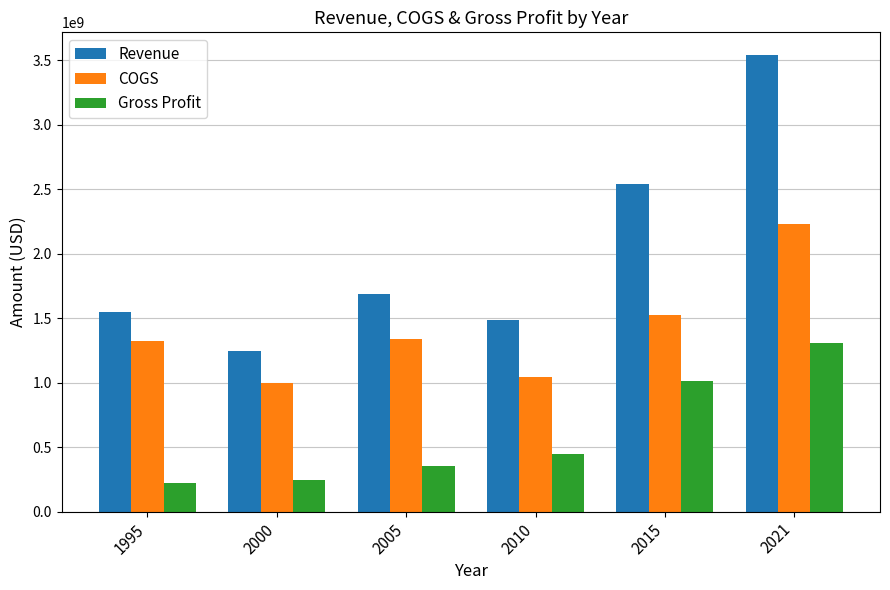

What is the total value across all series at 1995?

3089540000